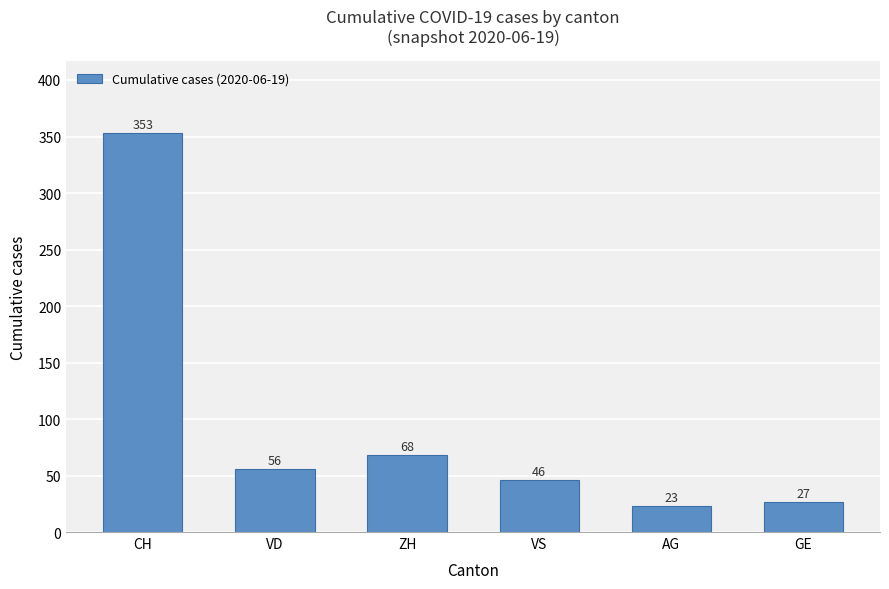

What is the maximum value shown in the chart?

353